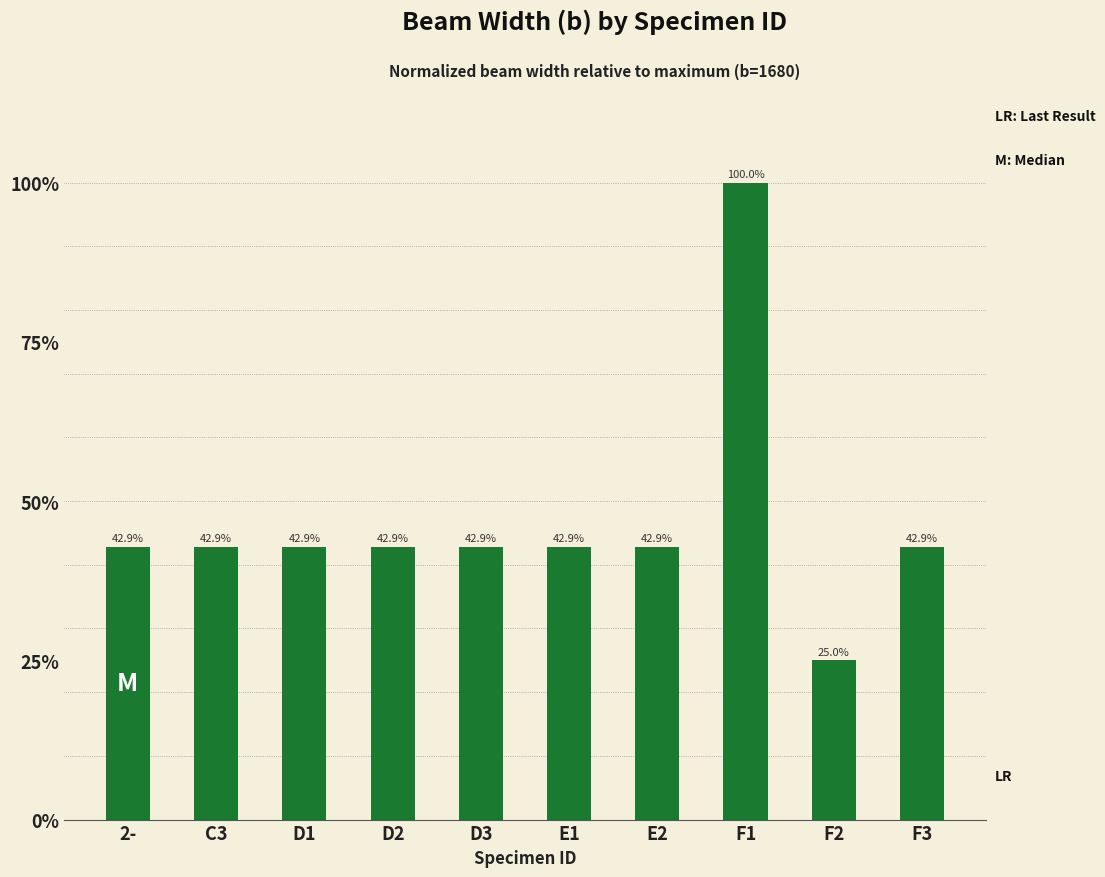

What is the label of the 10th bar from the right?

2-